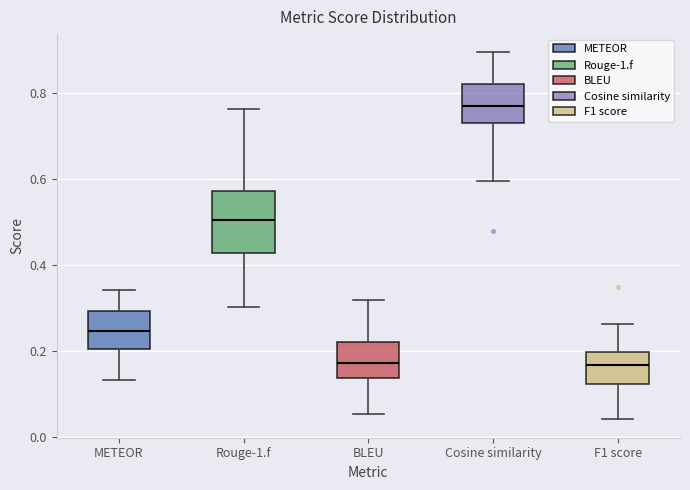

Reading left to right, read every box against the y-axis: the position of its median line, the range the box covers, and the ends of its whiskers. The values are not printed on the chart, so give them approximately, as read against the axis.

METEOR: median 0.24, box 0.20 to 0.30, whiskers 0.14 to 0.34
Rouge-1.f: median 0.50, box 0.42 to 0.58, whiskers 0.30 to 0.76
BLEU: median 0.18, box 0.14 to 0.22, whiskers 0.06 to 0.32
Cosine similarity: median 0.76, box 0.72 to 0.82, whiskers 0.60 to 0.90
F1 score: median 0.16, box 0.12 to 0.20, whiskers 0.04 to 0.26